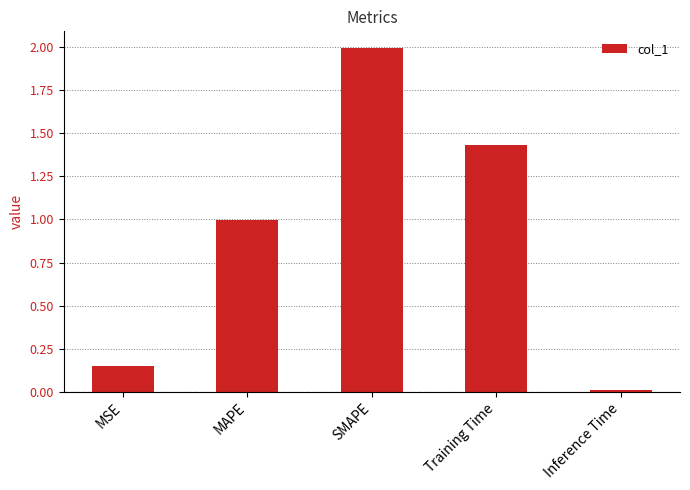

What is the greatest value displayed?

2.0